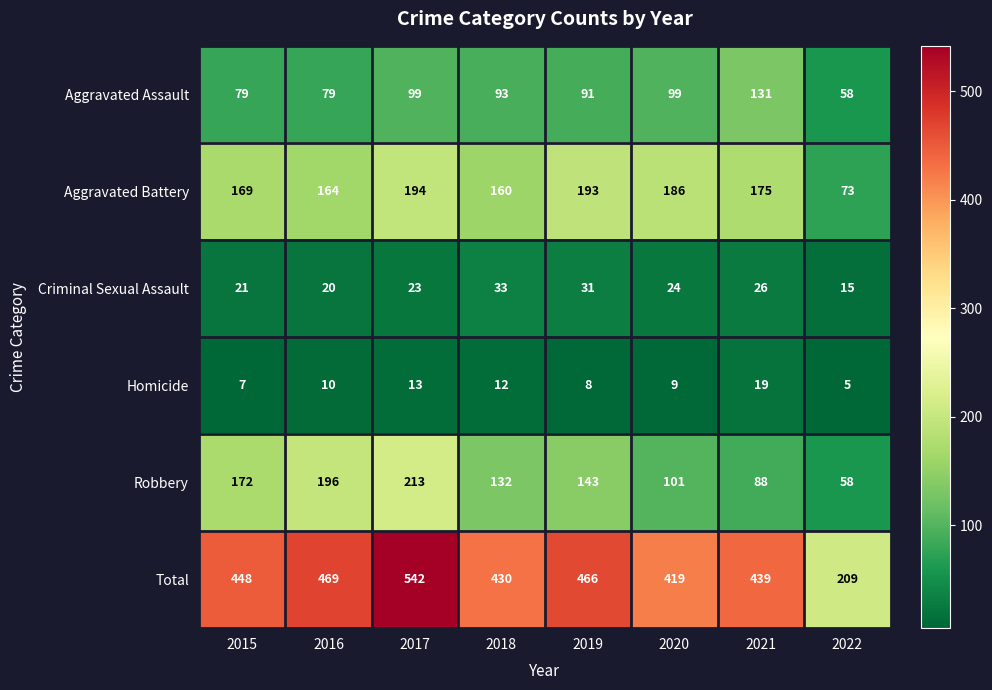

What is the smallest value displayed?

5